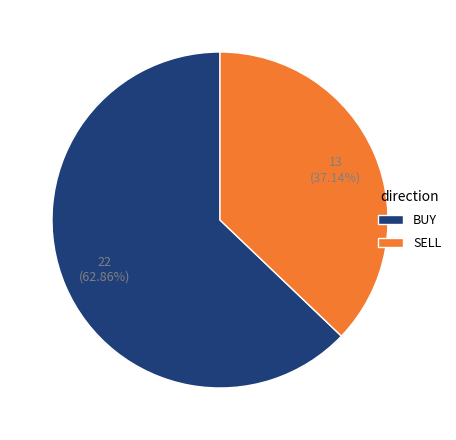

True or false: BUY accounts for 53% of the total.

False